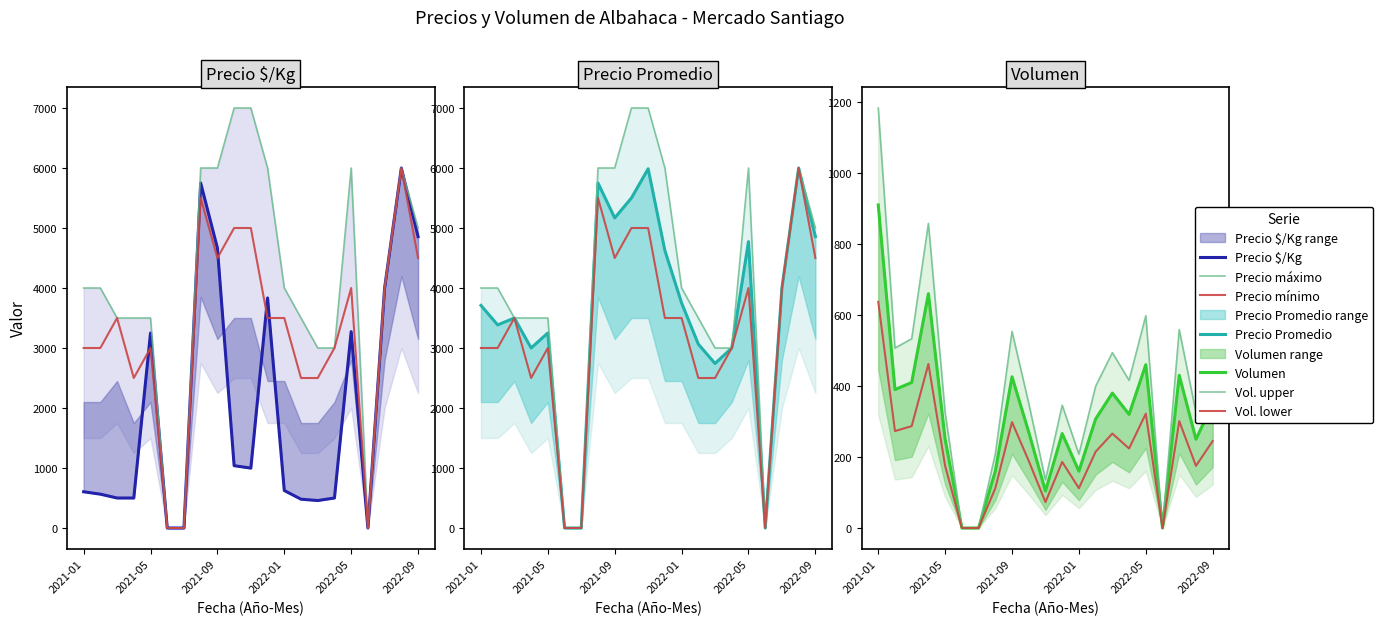

What is the difference between the maximum and minimum values in the Precio promedio ponderado series?

6000